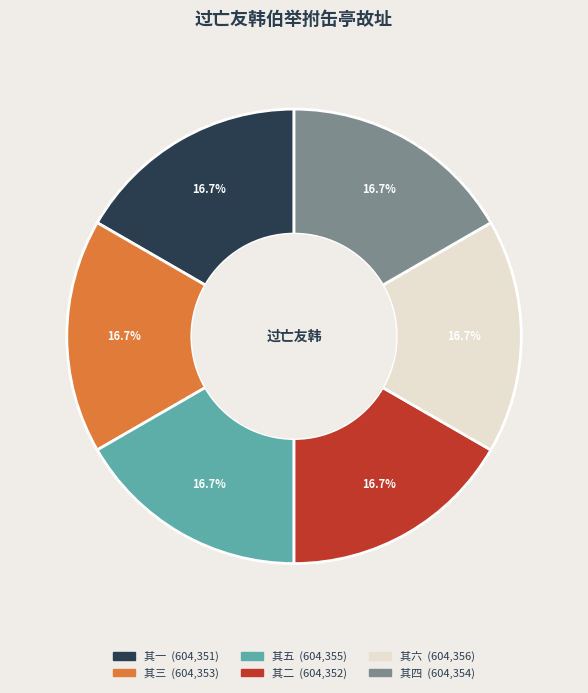

How many slices are in this pie chart?

6